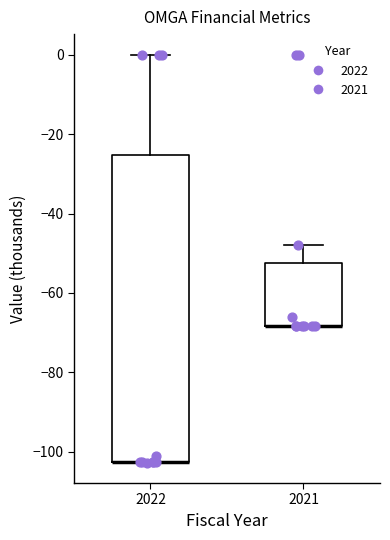

Comparing the boxes themselves (not the whiskers), which one is the tallest?

2022